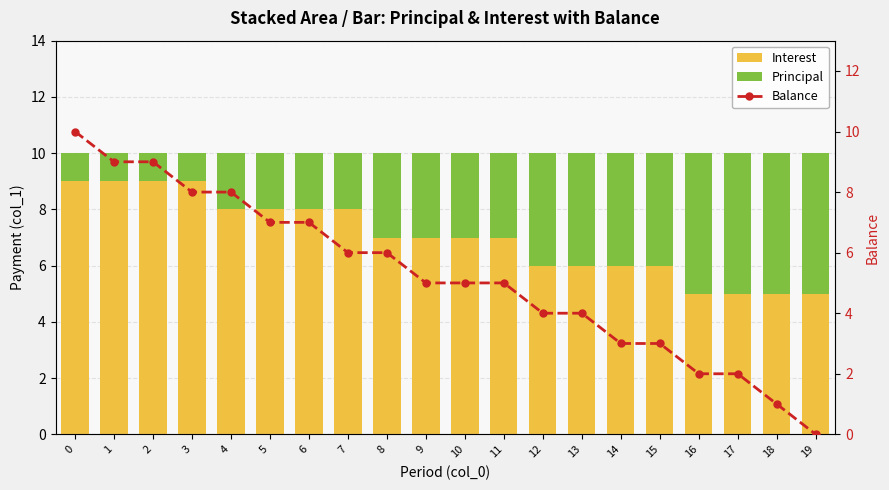

Are the bars horizontal?

No